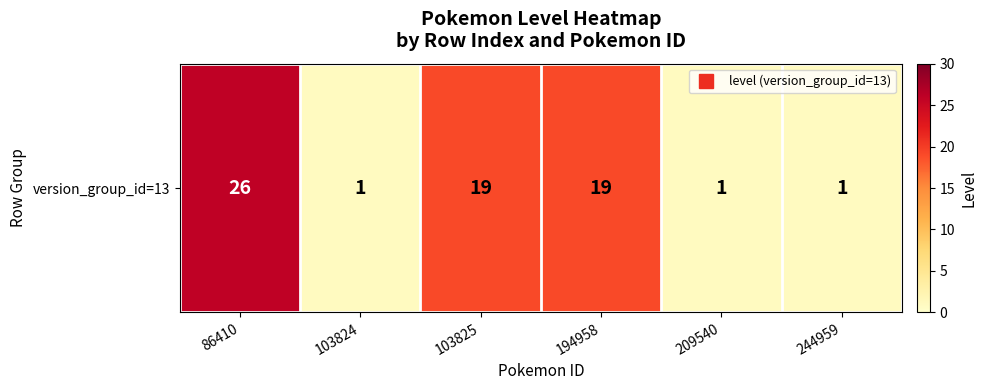

True or false: the data shows 1 at 103824.

True